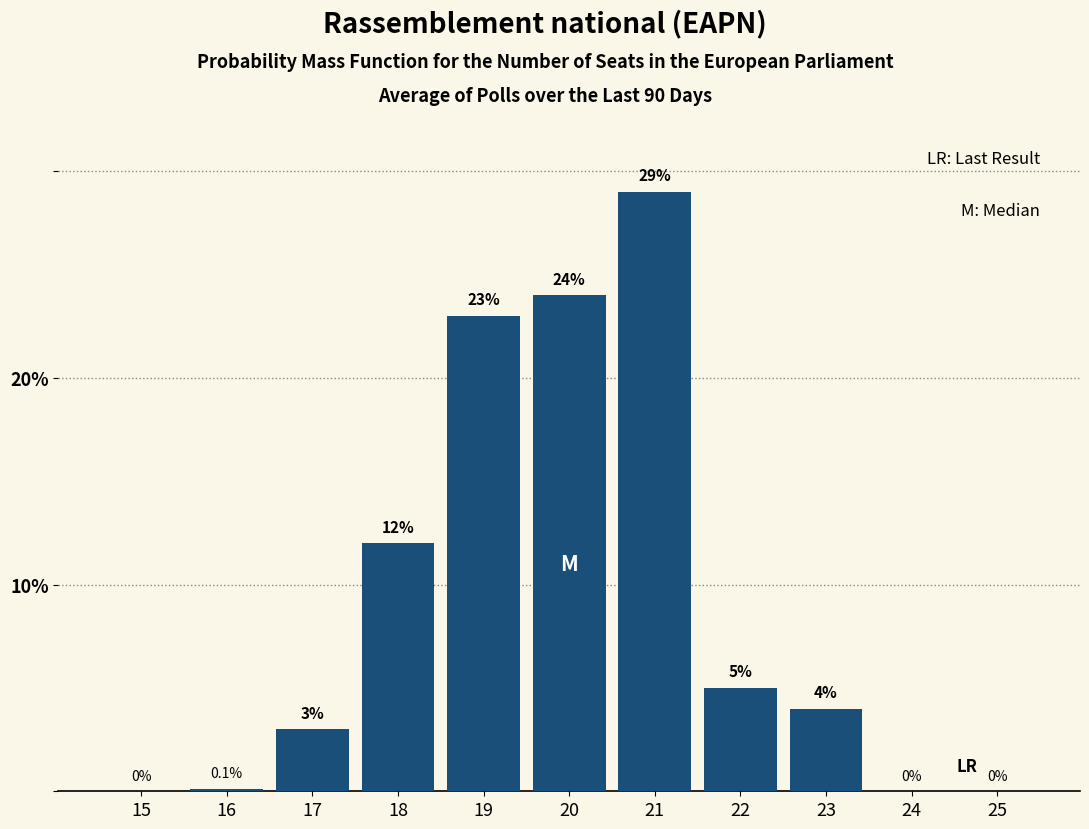

Reading left to right, what are all the values shown in this chart?

15=0.0	16=0.1	17=3.0	18=12.0	19=23.0	20=24.0	21=29.0	22=5.0	23=4.0	24=0.0	25=0.0